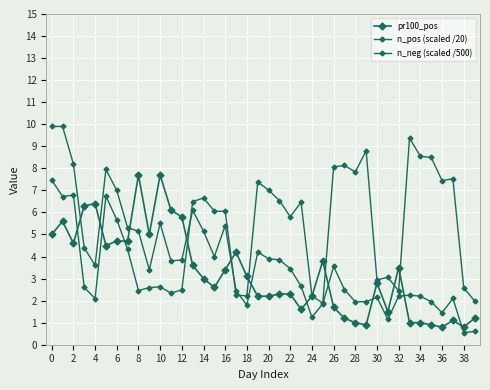

How many data points does each series have?

40